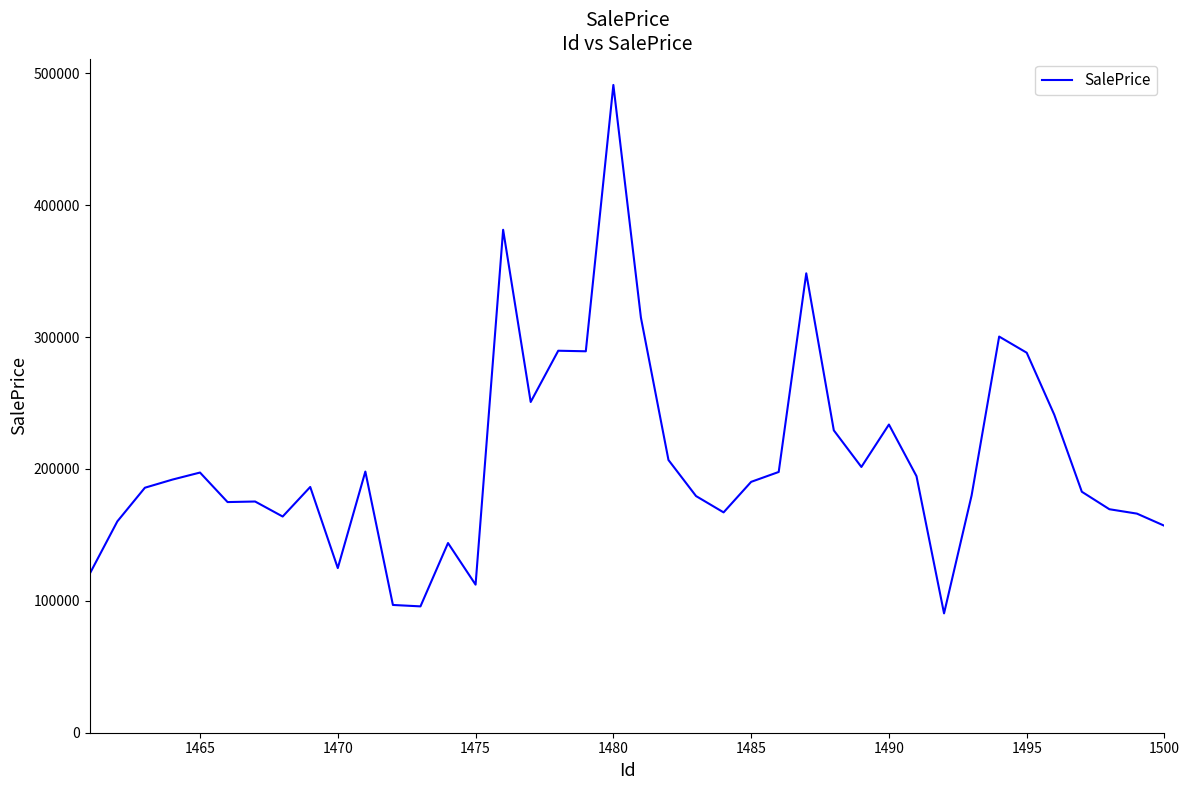

What is the minimum value shown in the chart?

90498.8